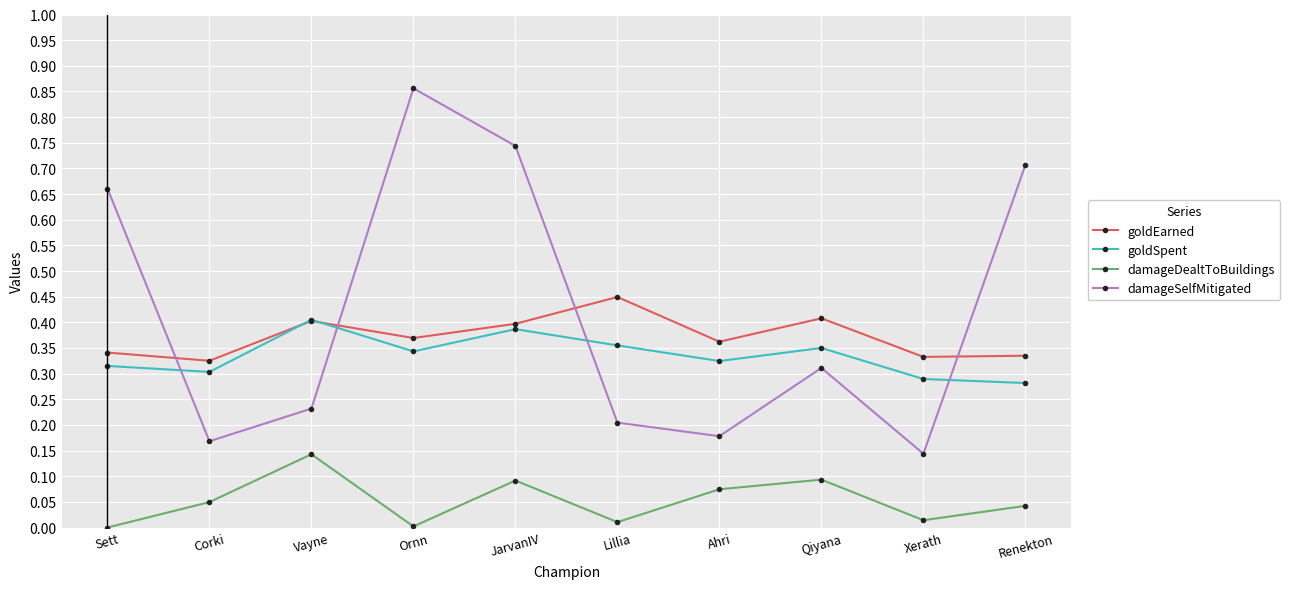

Which label corresponds to the largest value in the chart?

Ornn